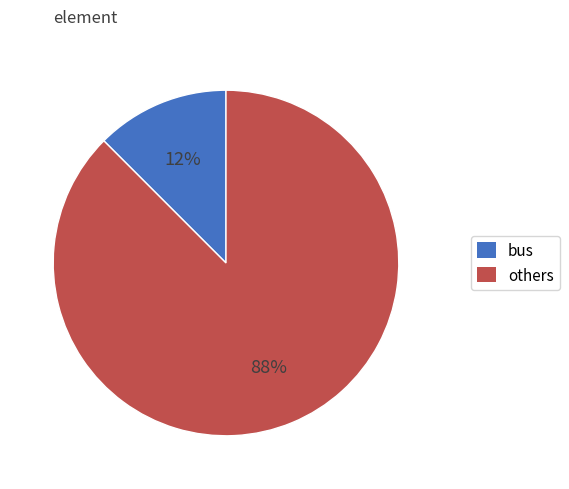

Is there a majority slice in this chart?

Yes